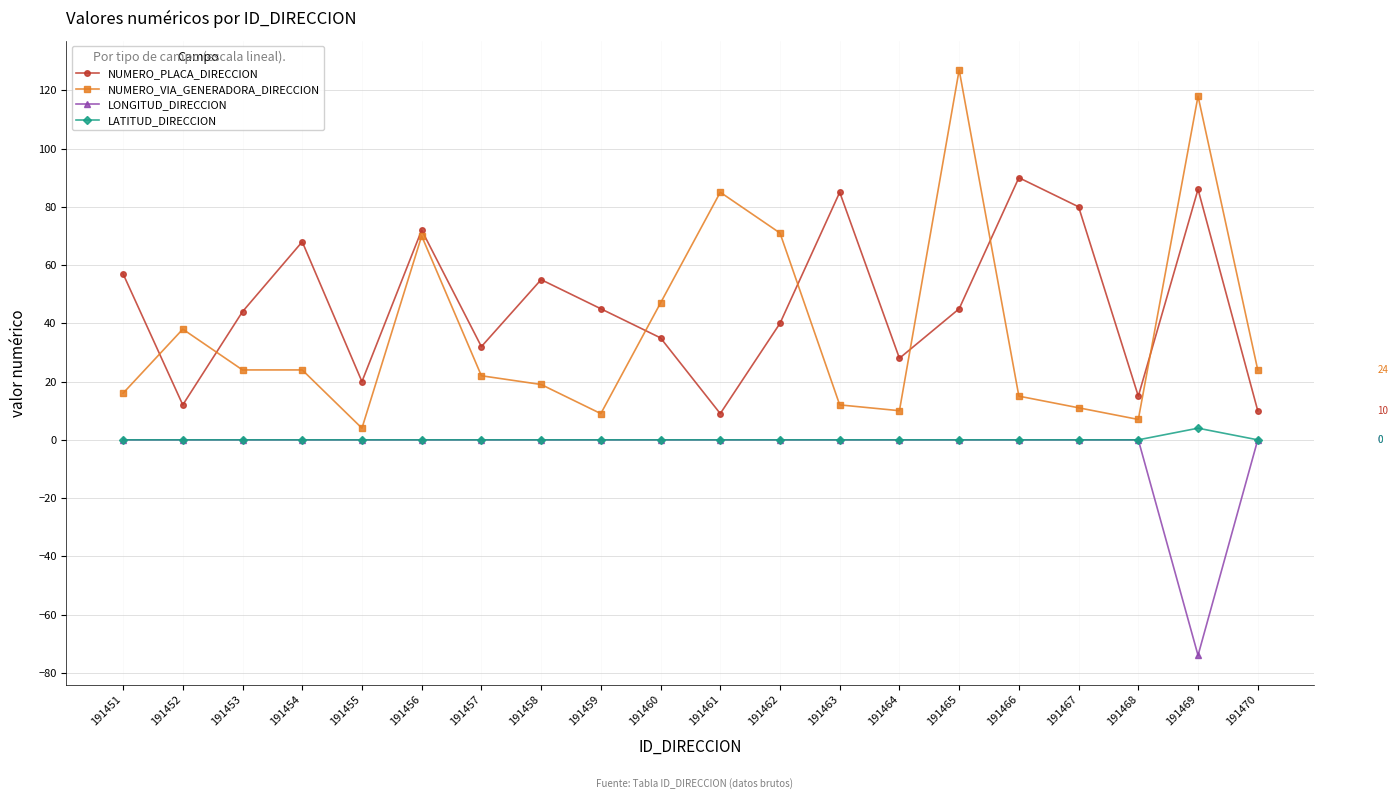

Reading left to right, what are all the values shown in this chart?

NUMERO_PLACA_DIRECCION: 191451=57	191452=12	191453=44	191454=68	191455=20	191456=72	191457=32	191458=55	191459=45	191460=35	191461=9	191462=40	191463=85	191464=28	191465=45	191466=90	191467=80	191468=15	191469=86	191470=10
NUMERO_VIA_GENERADORA_DIRECCION: 191451=16	191452=38	191453=24	191454=24	191455=4	191456=70	191457=22	191458=19	191459=9	191460=47	191461=85	191462=71	191463=12	191464=10	191465=127	191466=15	191467=11	191468=7	191469=118	191470=24
LONGITUD_DIRECCION: 191451=0	191452=0	191453=0	191454=0	191455=0	191456=0	191457=0	191458=0	191459=0	191460=0	191461=0	191462=0	191463=0	191464=0	191465=0	191466=0	191467=0	191468=0	191469=-74	191470=0
LATITUD_DIRECCION: 191451=0	191452=0	191453=0	191454=0	191455=0	191456=0	191457=0	191458=0	191459=0	191460=0	191461=0	191462=0	191463=0	191464=0	191465=0	191466=0	191467=0	191468=0	191469=4	191470=0